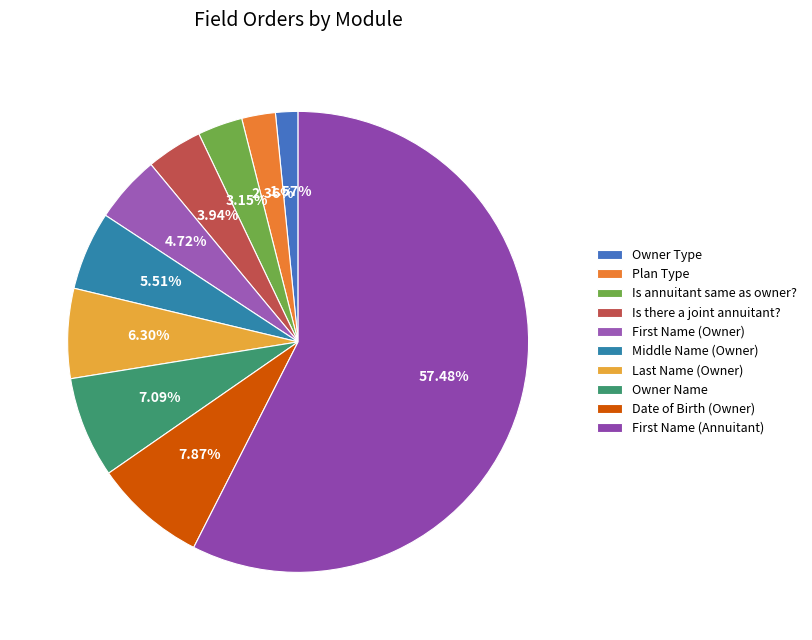

Rank the categories by value from highest to lowest.

First Name (Annuitant), Date of Birth (Owner), Owner Name, Last Name (Owner), Middle Name (Owner), First Name (Owner), Is there a joint annuitant?, Is annuitant same as owner?, Plan Type, Owner Type